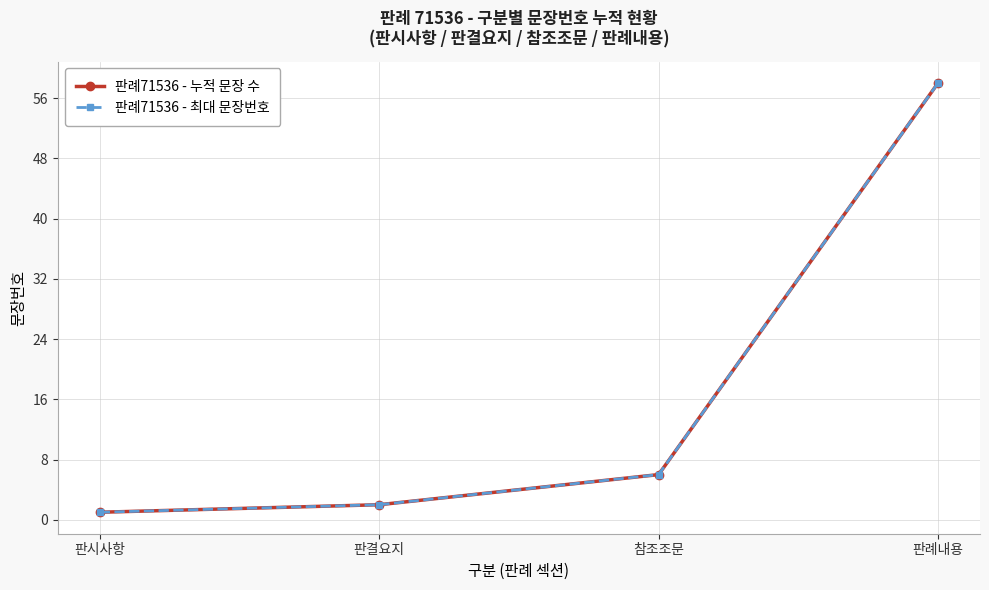

Reading right to left, transcribe all the data shown in this chart.

판례71536 - 누적 문장 수: 판례내용=58	참조조문=6	판결요지=2	판시사항=1
판례71536 - 최대 문장번호: 판례내용=58	참조조문=6	판결요지=2	판시사항=1